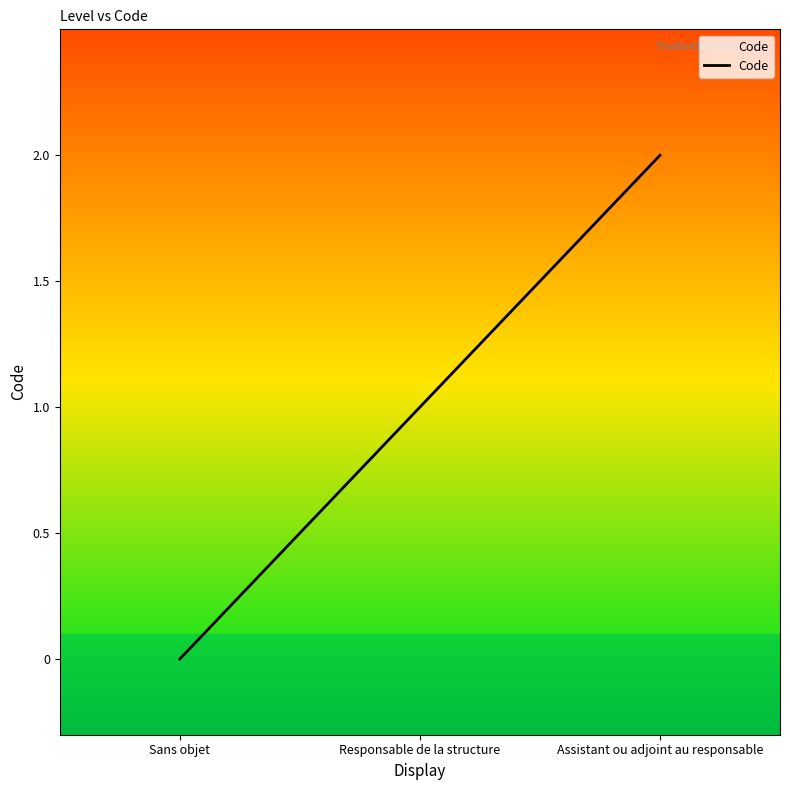

How many values are between 0 and 2?

3